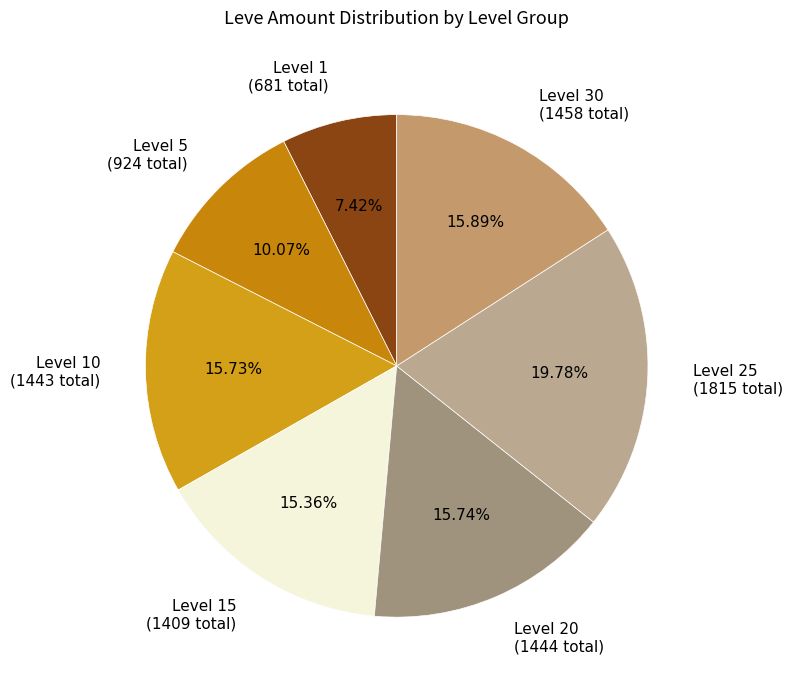

Does any single category account for the majority?

No